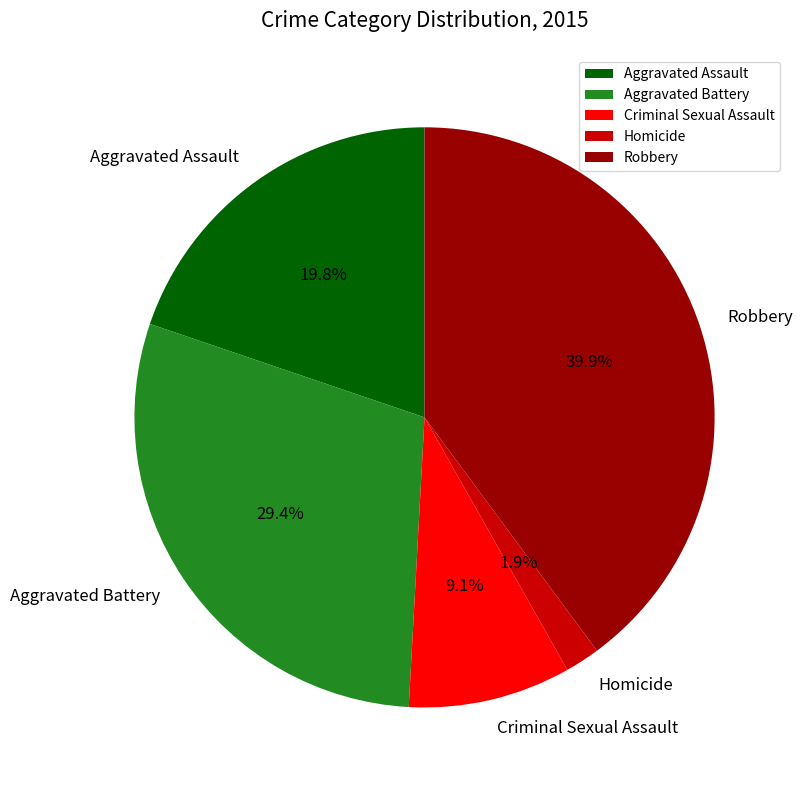

To the nearest percent, what is the combined percentage of Homicide and Aggravated Assault?

22%